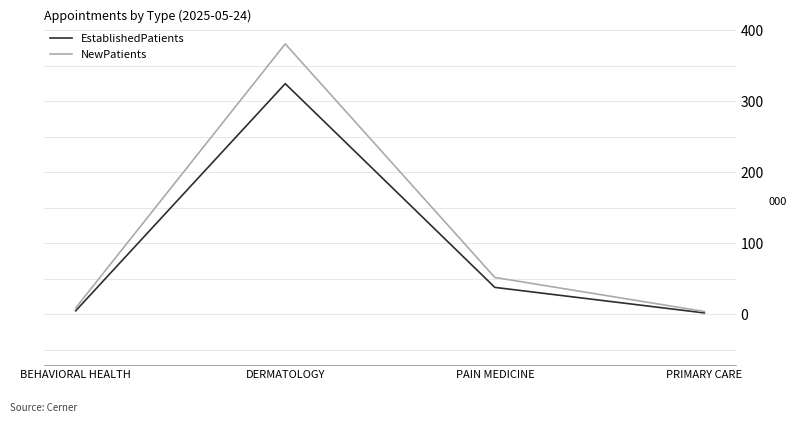

What value does the NewPatients series have at DERMATOLOGY?

381